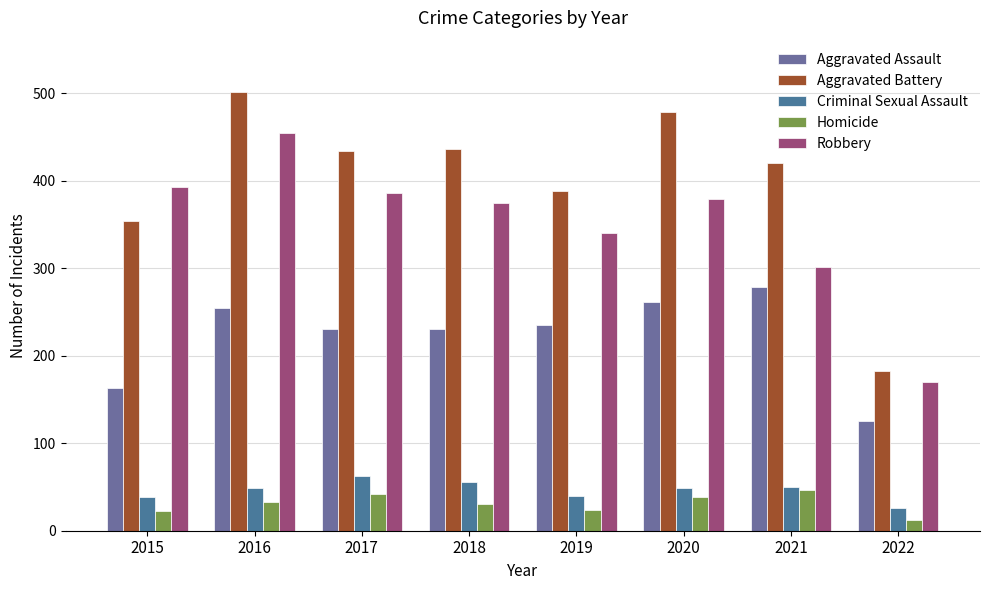

Reading right to left, transcribe all the data shown in this chart.

Aggravated Assault: 125	279	261	235	231	230	255	163
Aggravated Battery: 182	420	478	388	436	434	501	354
Criminal Sexual Assault: 26	50	49	40	56	62	49	38
Homicide: 12	46	39	24	31	42	33	23
Robbery: 170	301	379	340	375	386	455	393